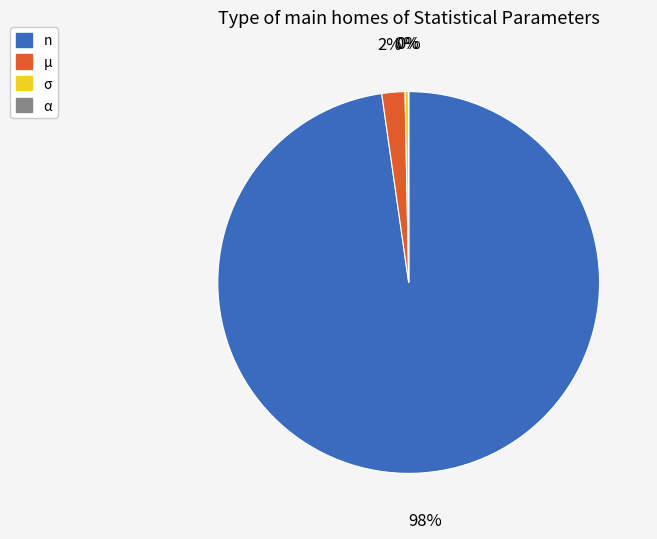

Do n and µ together represent more than half of the pie?

Yes